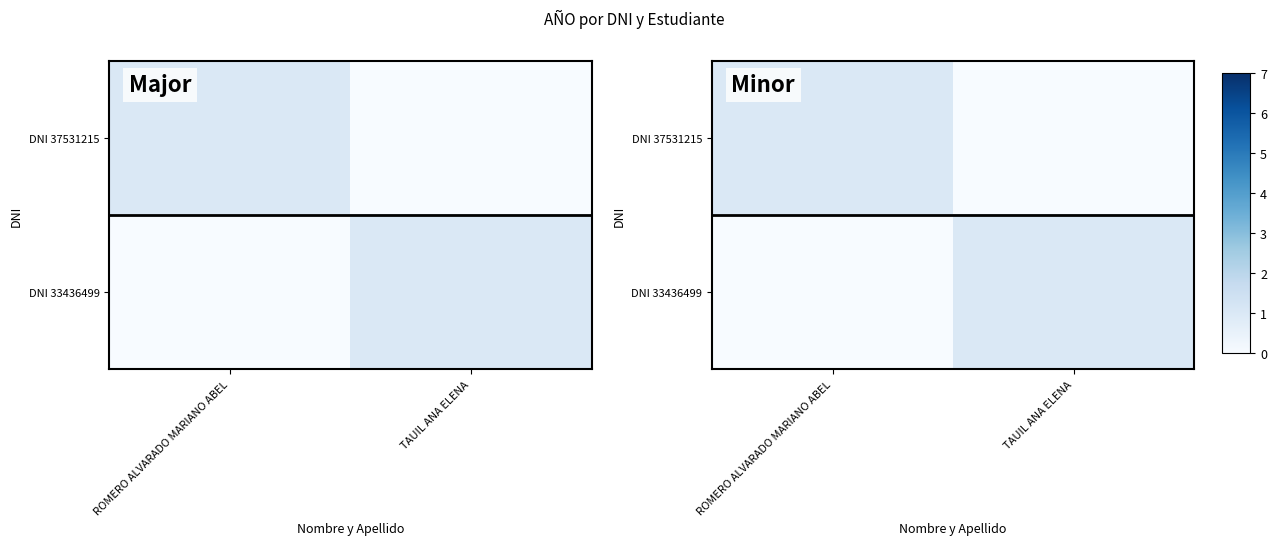

Which series has the largest total across all categories?

DNI 37531215